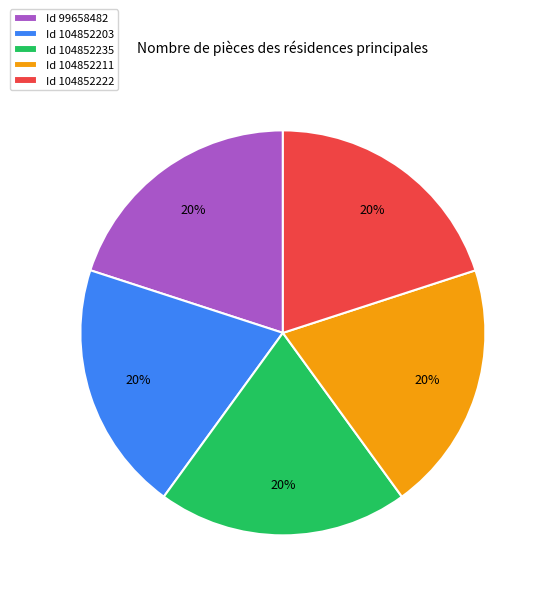

What is the ratio of the value at Id 104852211 to the value at Id 104852222?

1.0